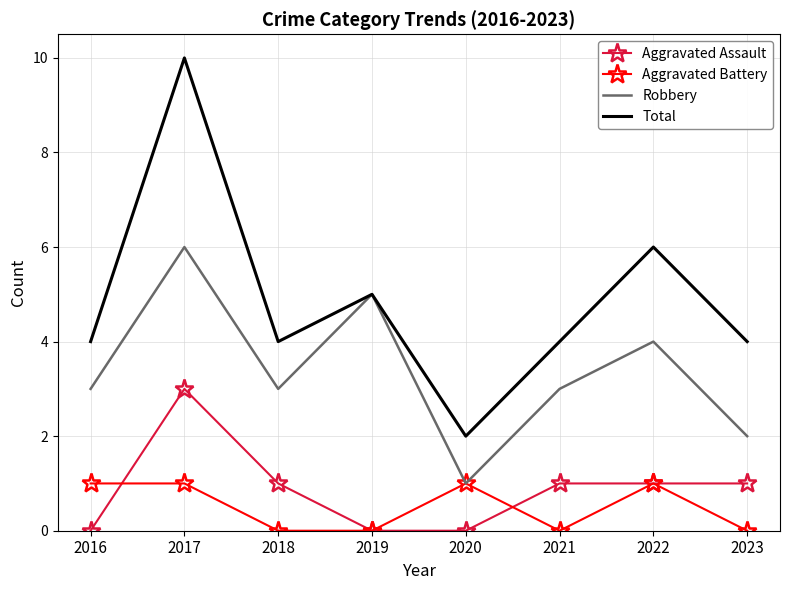

Rank the series by their maximum value, from lowest to highest.

Aggravated Battery, Aggravated Assault, Robbery, Total